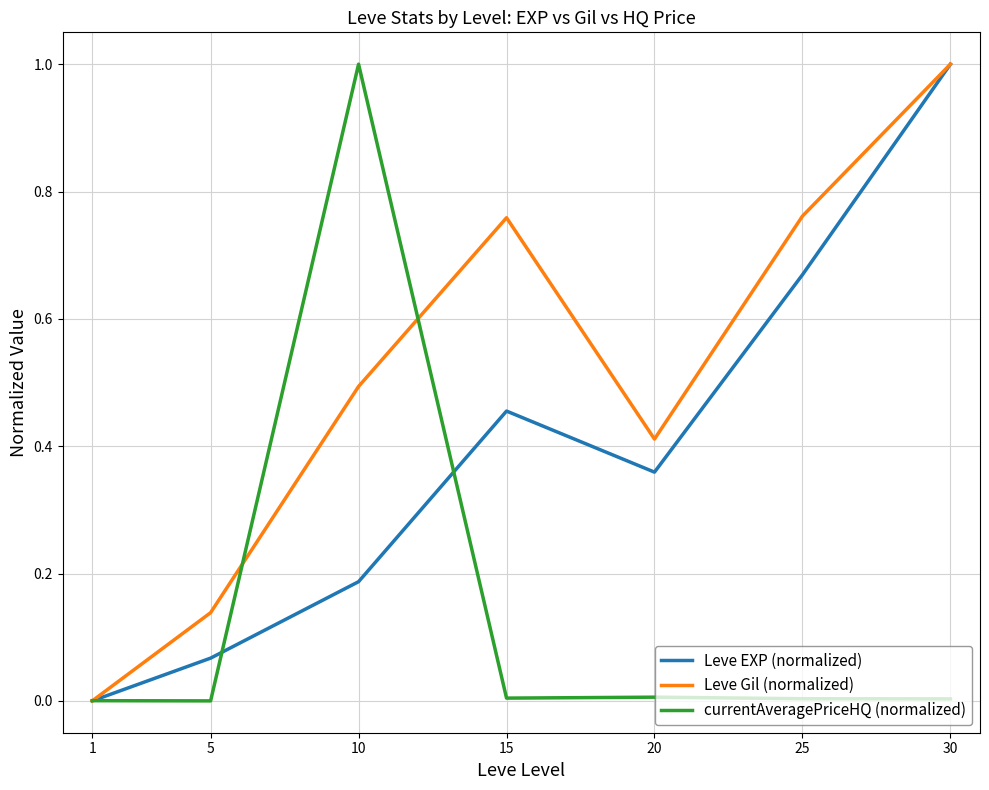

What is the sum of all Leve Gil (normalized) values?

3.6